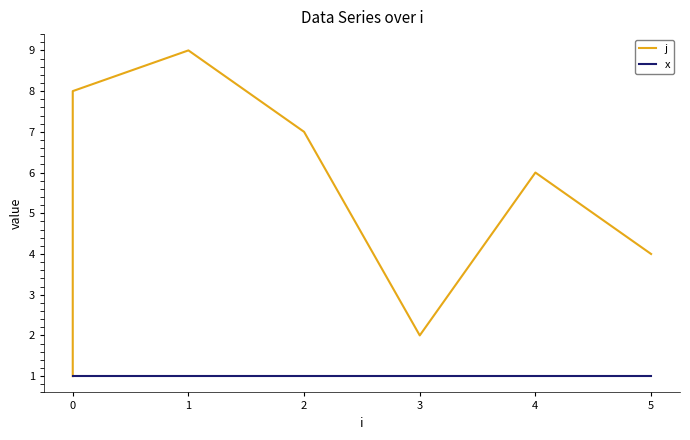

Is it true that x equals 1 at 3?

False